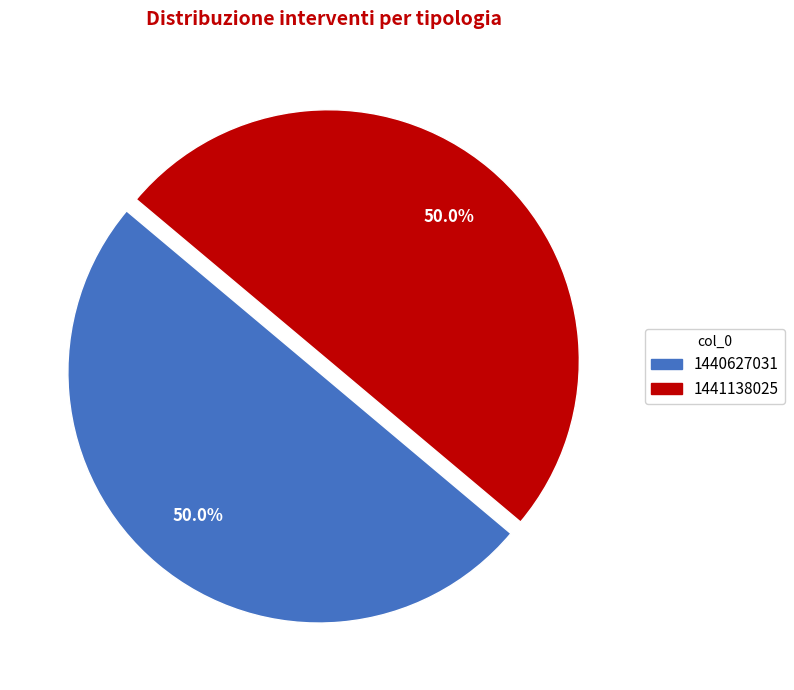

Approximately how many times larger is the value at 1441138025 compared to 1440627031?

1.0